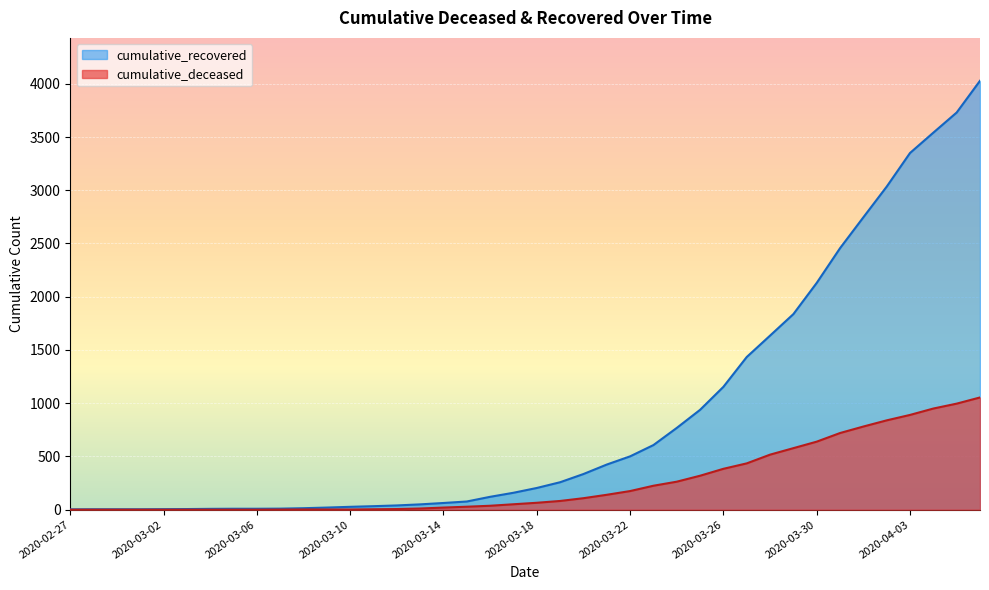

Rank the series by their average value, from lowest to highest.

cumulative_deceased, cumulative_recovered